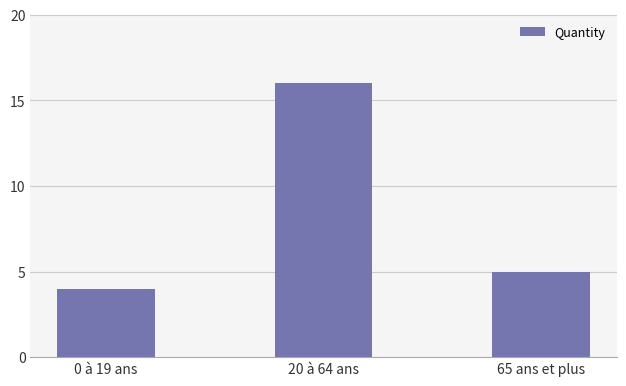

What is the label of the 2nd bar from the right?

20 à 64 ans